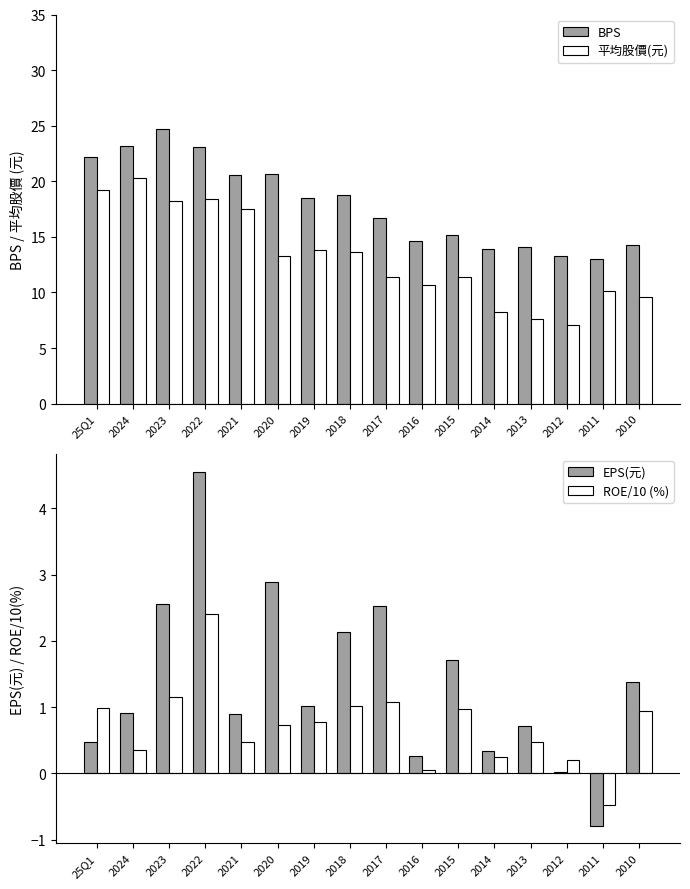

Where is 平均股價(元) nearest to the value 13?

2020